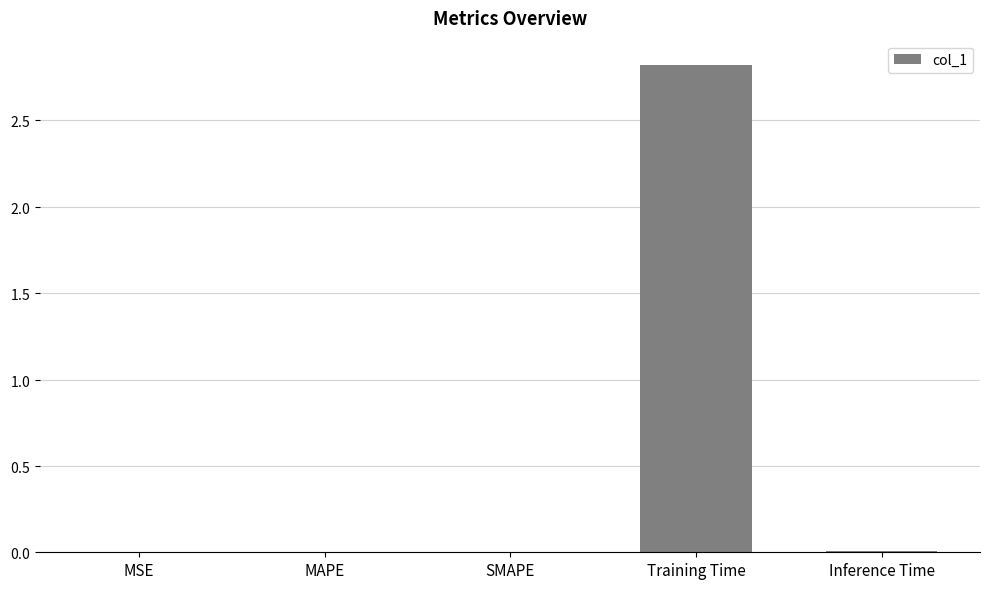

Are the bars horizontal?

No